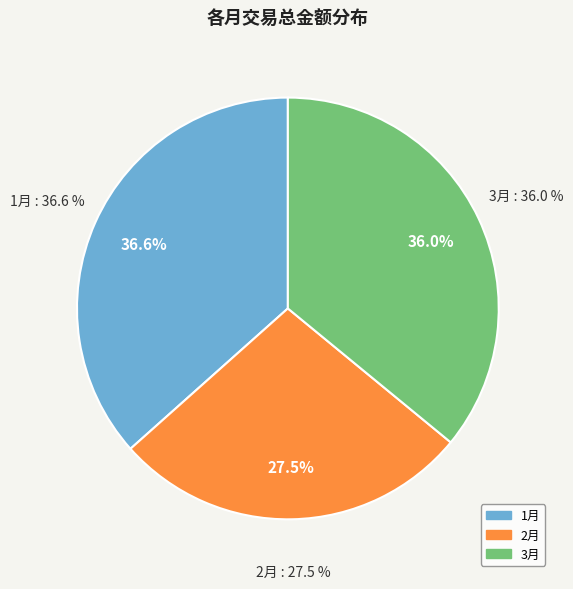

Approximately how many times larger is the value at 1月 compared to 3月?

1.0